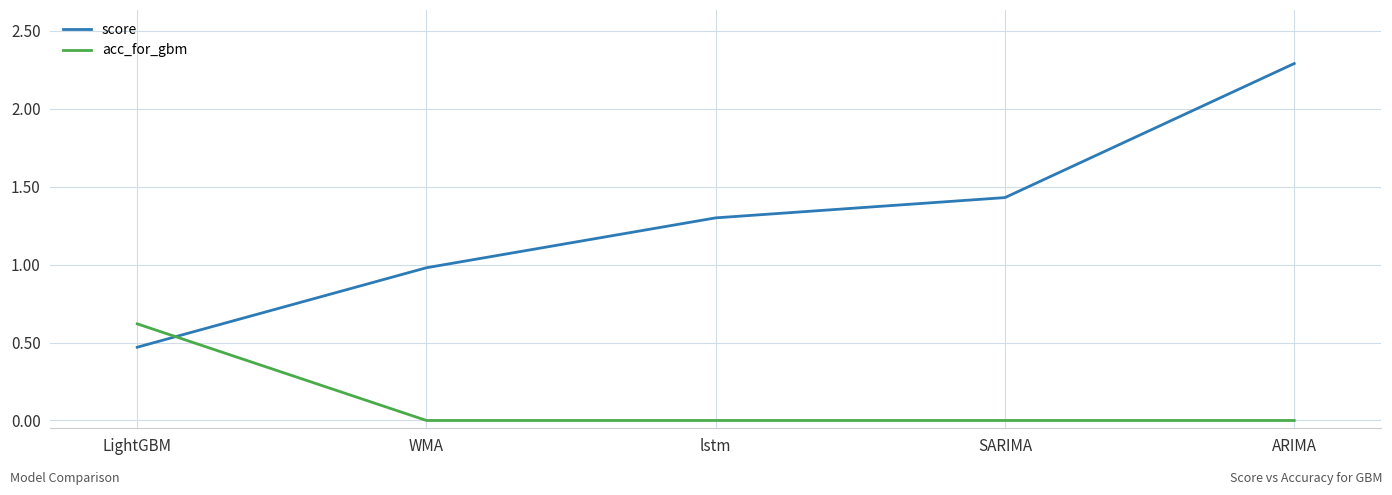

Does the chart have visible grid lines?

Yes